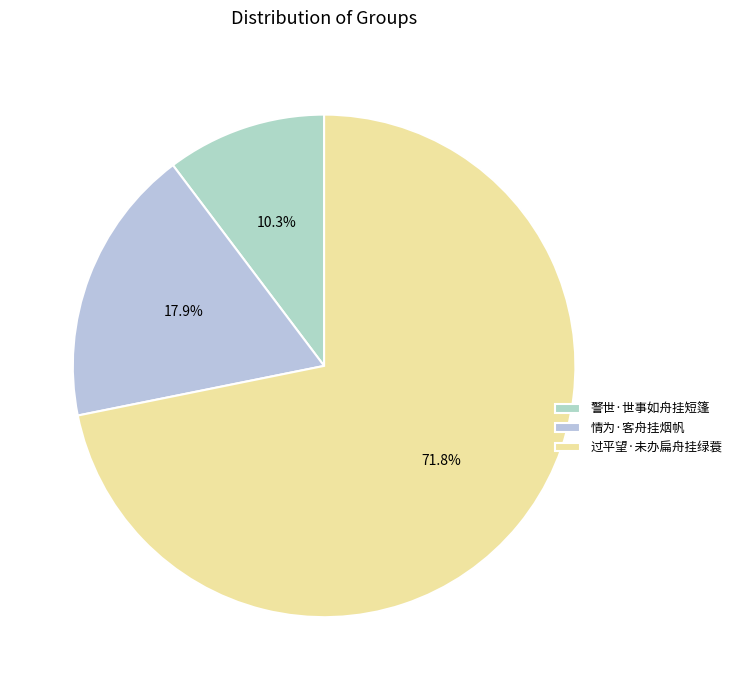

To the nearest percent, what is the combined percentage of 警世·世事如舟挂短篷 and 过平望·未办扁舟挂绿蓑?

82%